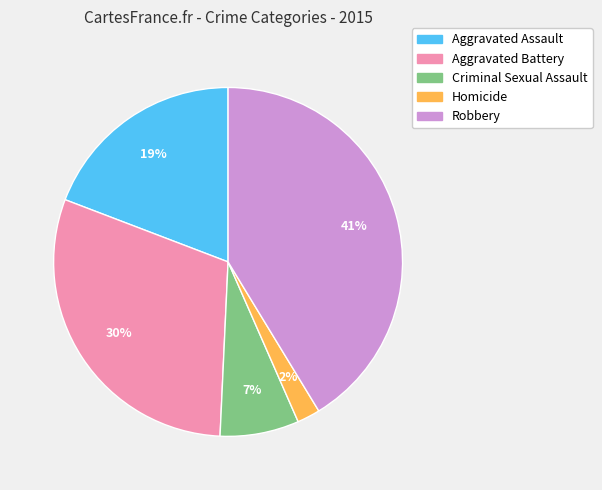

Count the number of slices in the pie.

5